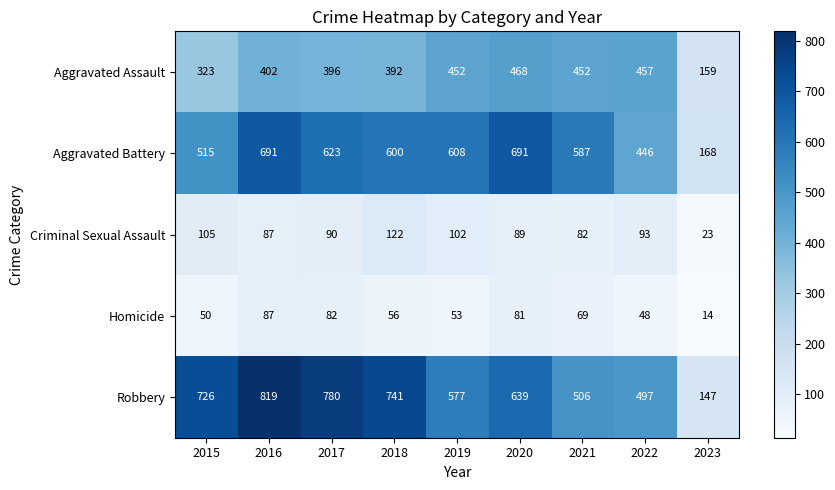

The Aggravated Assault series shows 323 at 2015. True or false?

True